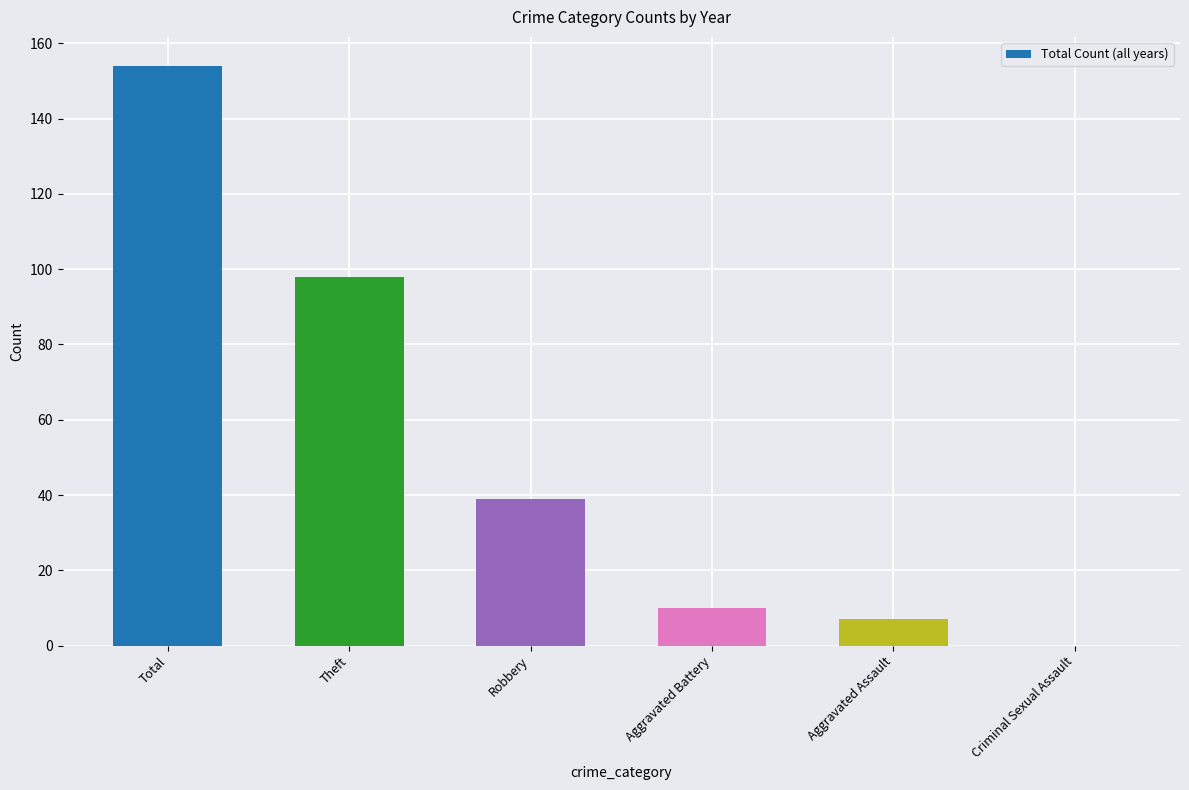

Reading left to right, transcribe all the data shown in this chart.

154	98	39	10	7	0